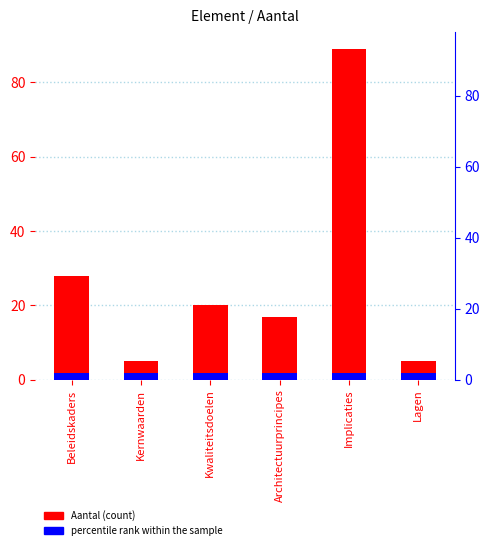

What is the difference between the maximum and minimum values?

84